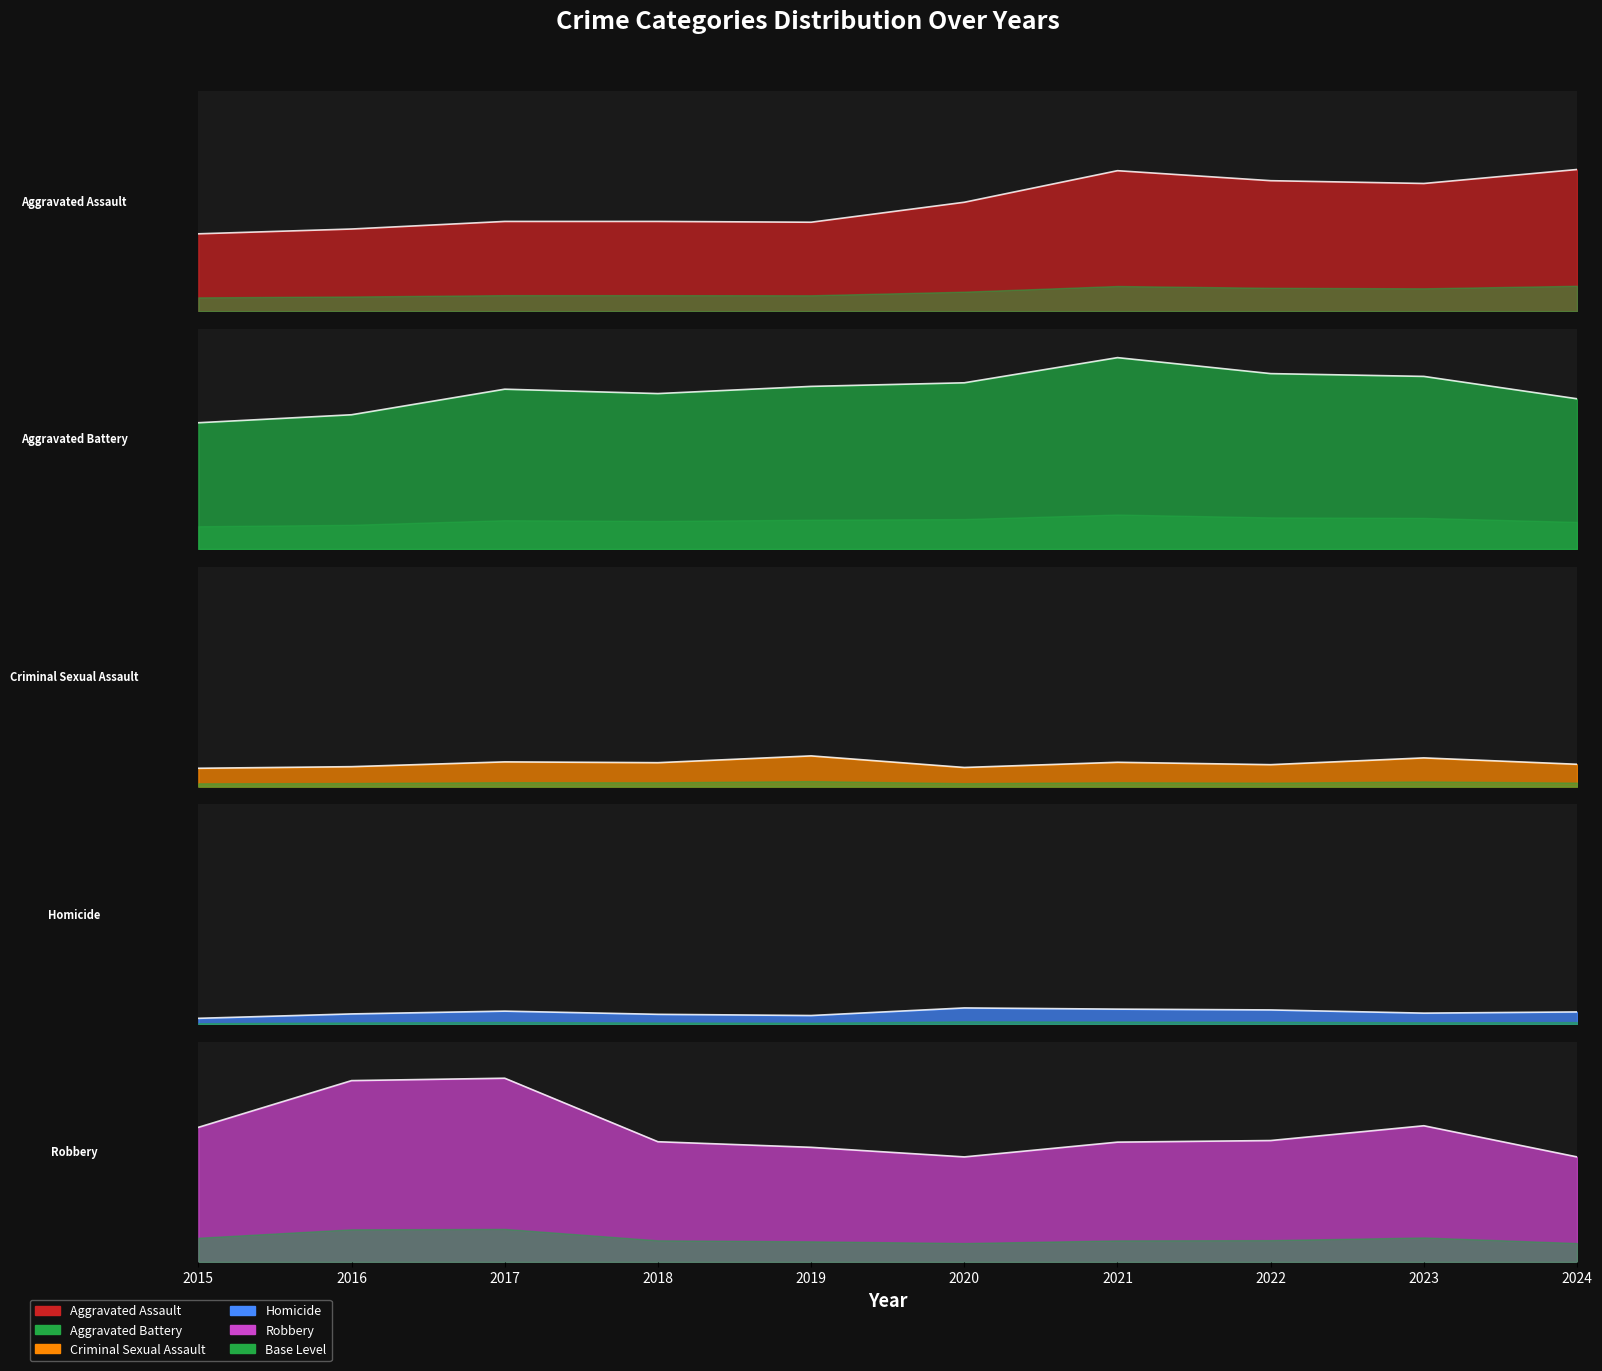

At which category is the sum across all series the highest?

2021